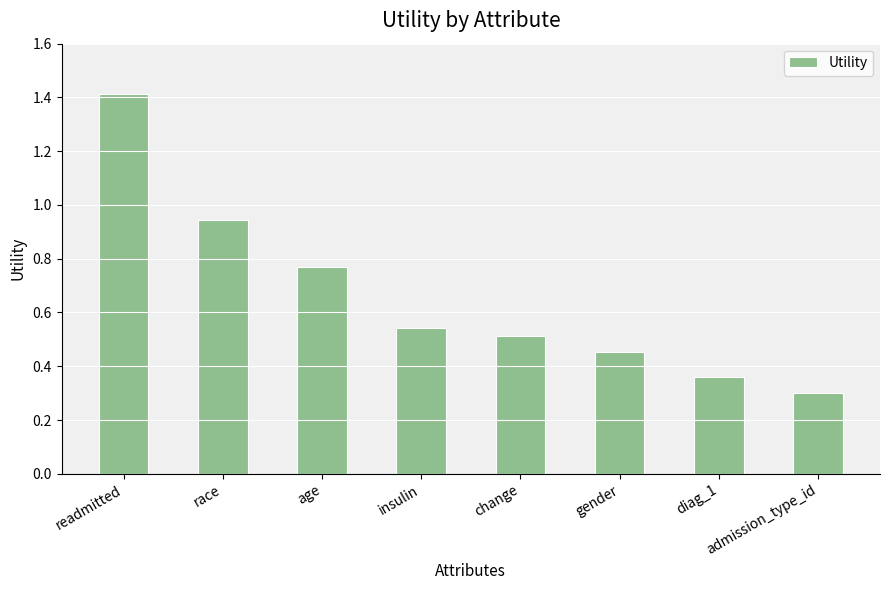

Which has a higher value, race or admission_type_id?

race